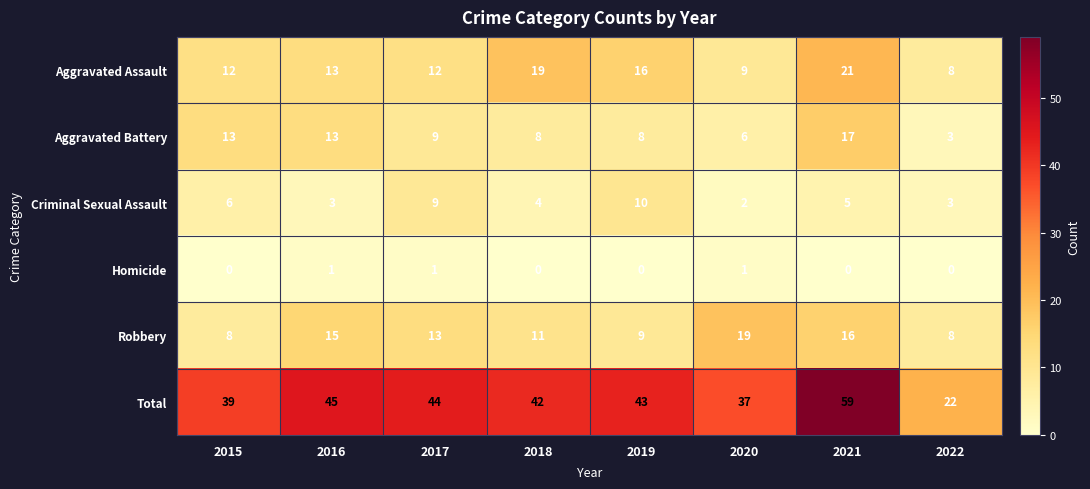

What is the greatest value displayed?

59